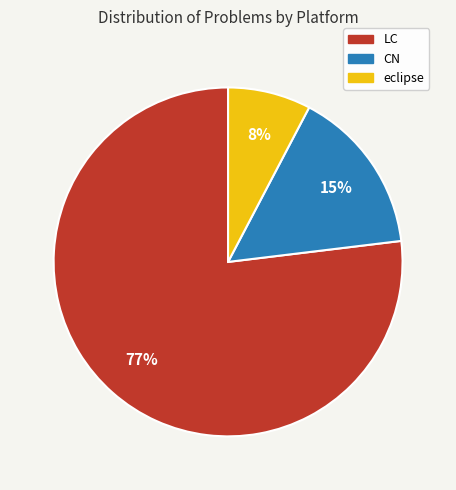

True or false: CN accounts for 9% of the total.

False